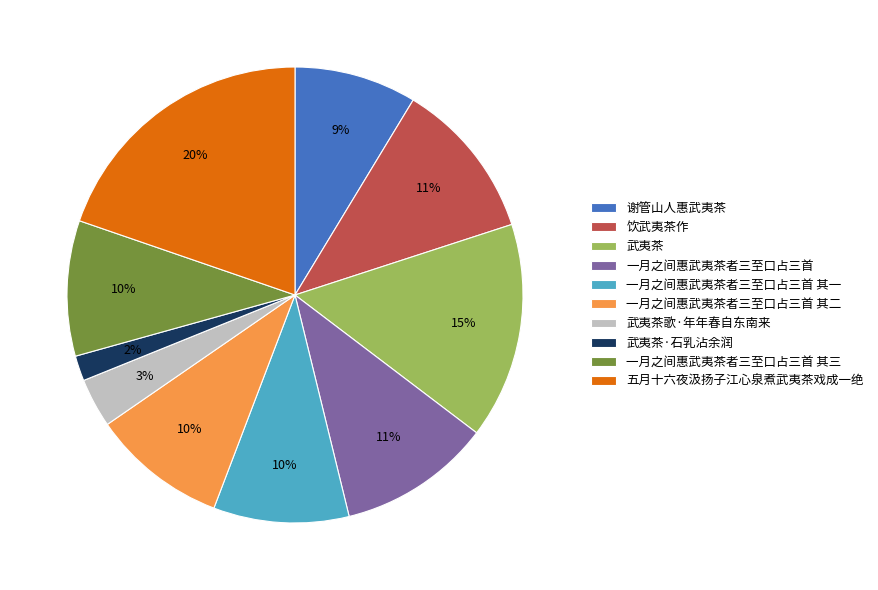

To the nearest percent, what is the average slice percentage?

10%